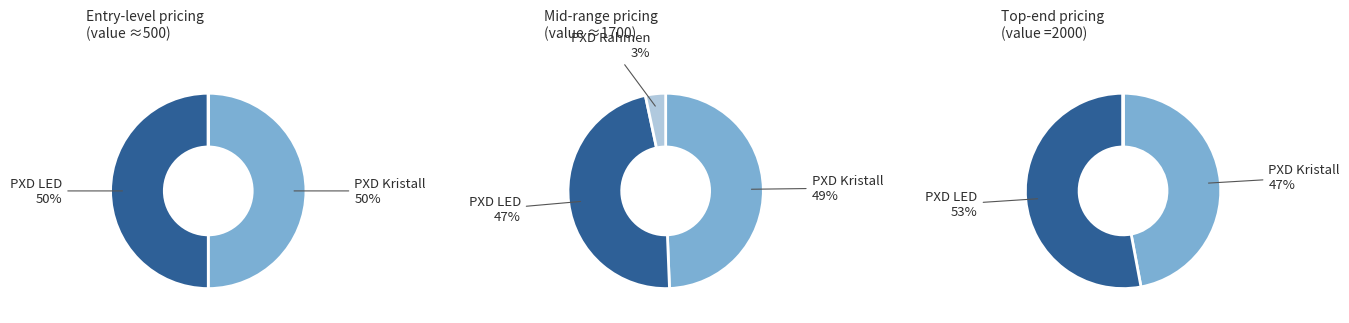

How many segments does this pie chart have?

3